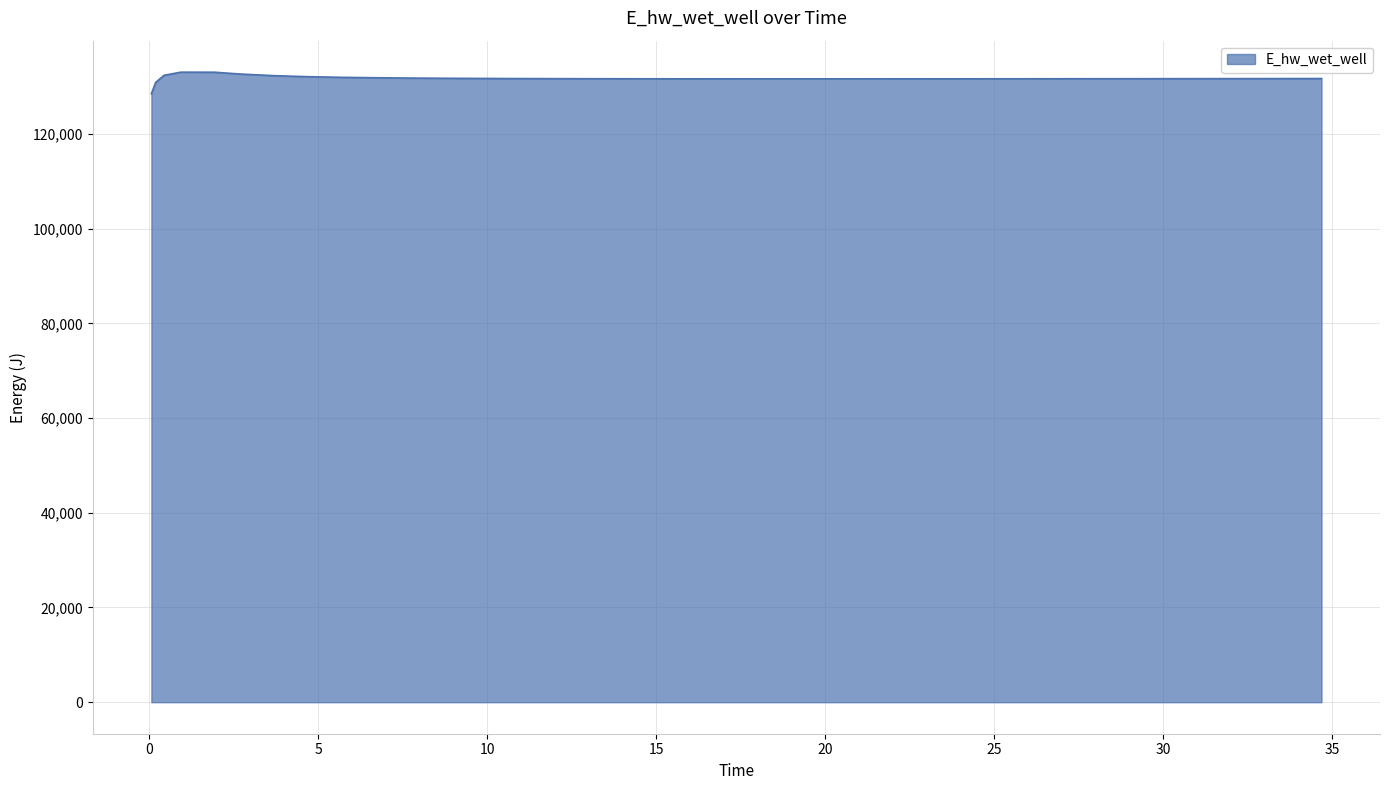

What is the minimum value shown in the chart?

128480.3